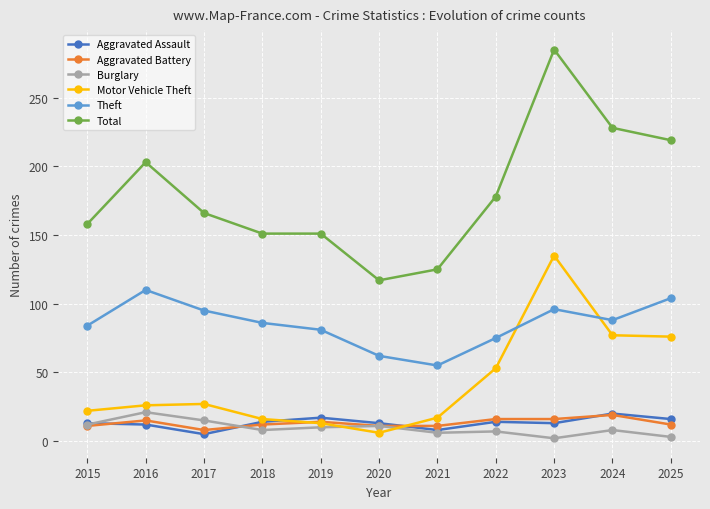

What is the approximate value of Aggravated Assault at 2019, to the nearest 10?

20